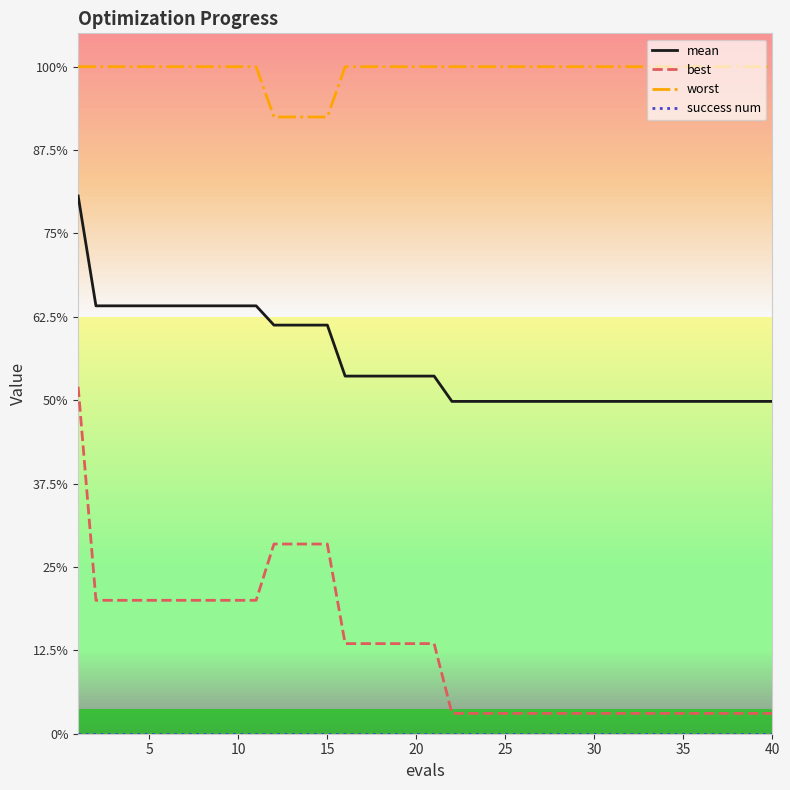

Which series has the largest total across all categories?

worst